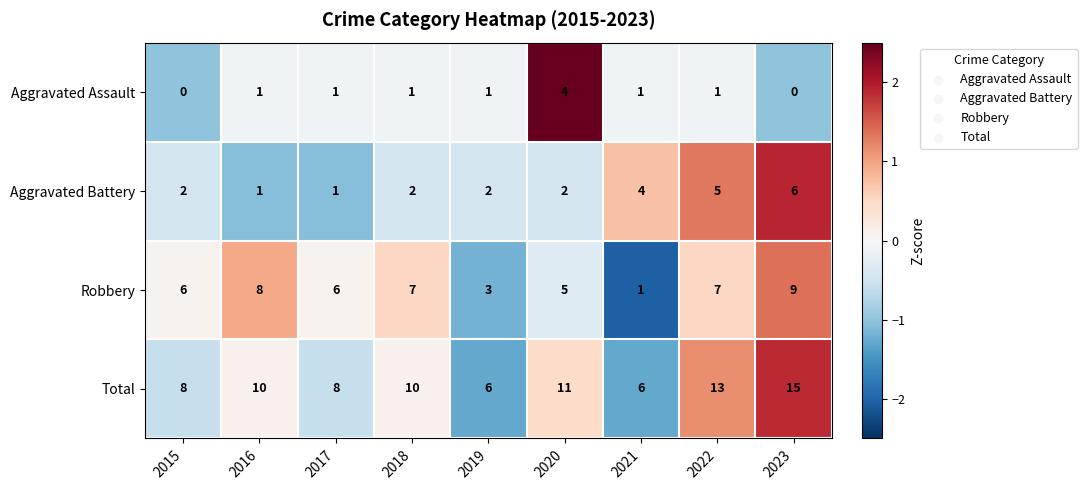

Which category has the highest value in the Robbery series?

2023